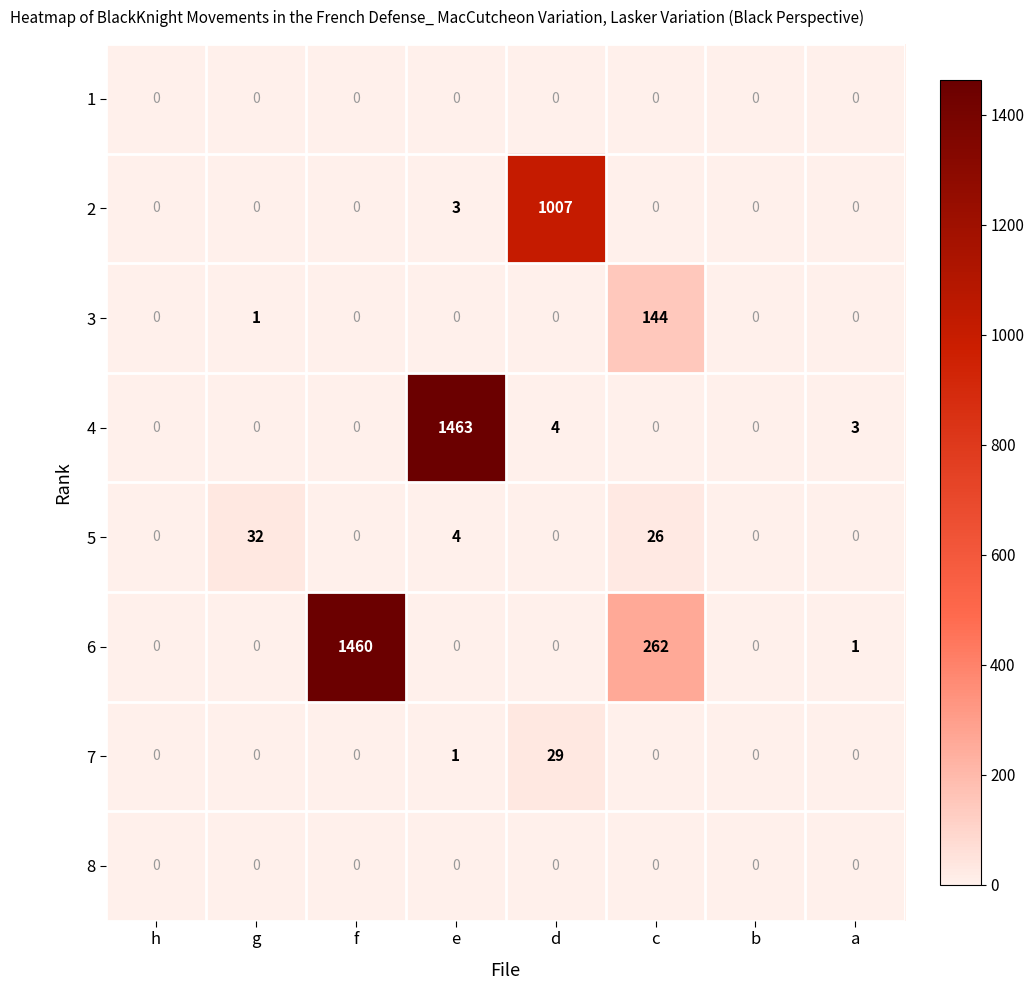

How many series are shown in this chart?

8